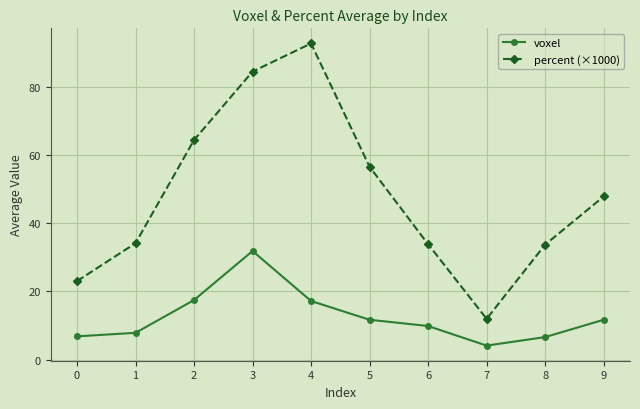

Rank the series by their average value, from highest to lowest.

percent (×1000), voxel